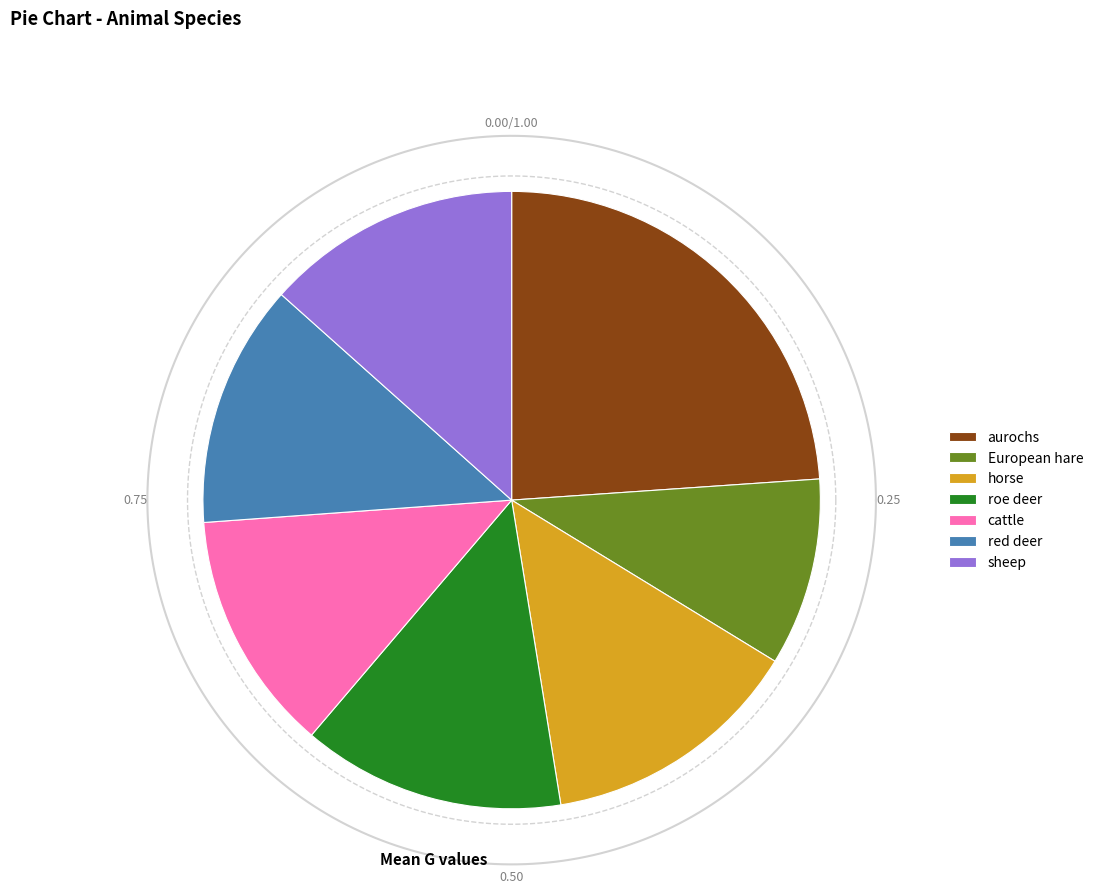

What is the ratio of the value at horse to the value at roe deer?

1.0